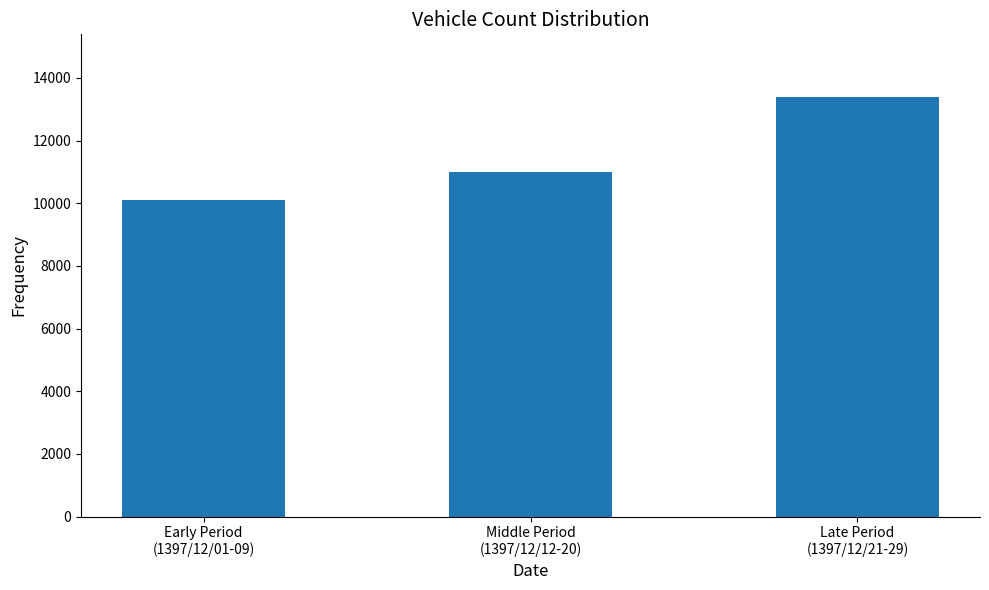

What is the average value?

11488